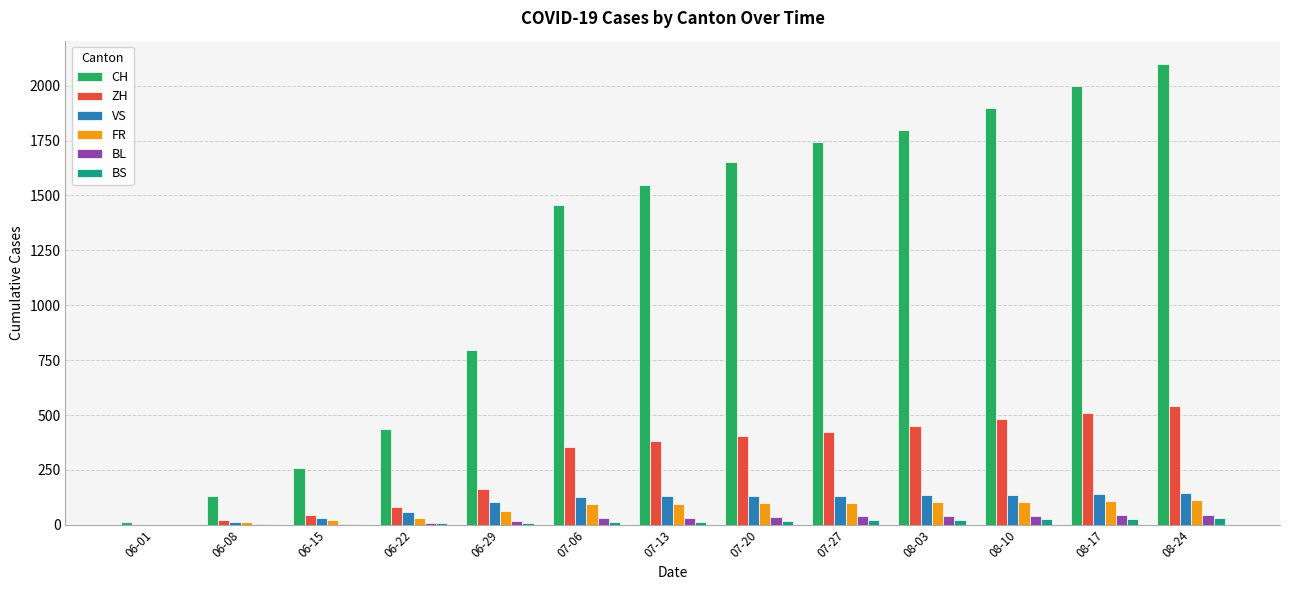

Where is CH nearest to the value 1056?

06-29